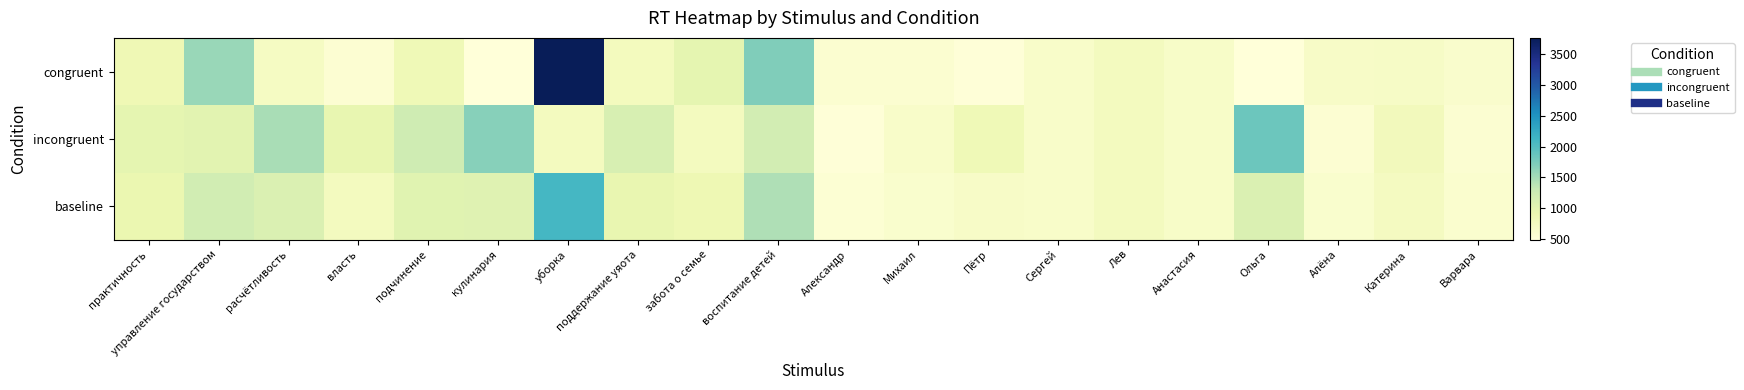

List the series in order of their overall mean, highest first.

incongruent, congruent, baseline